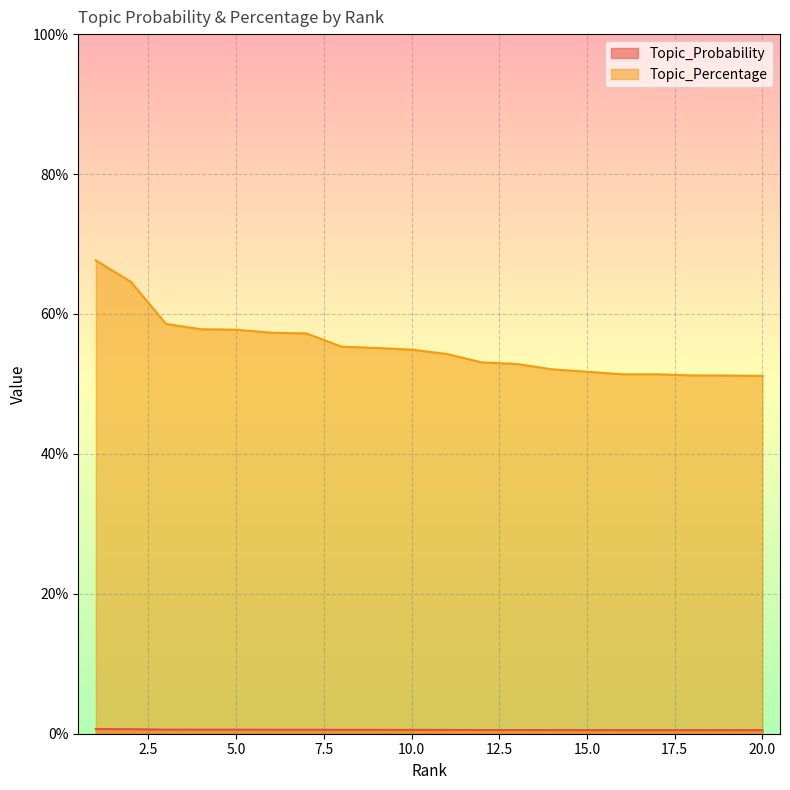

At which category is the sum across all series the highest?

1